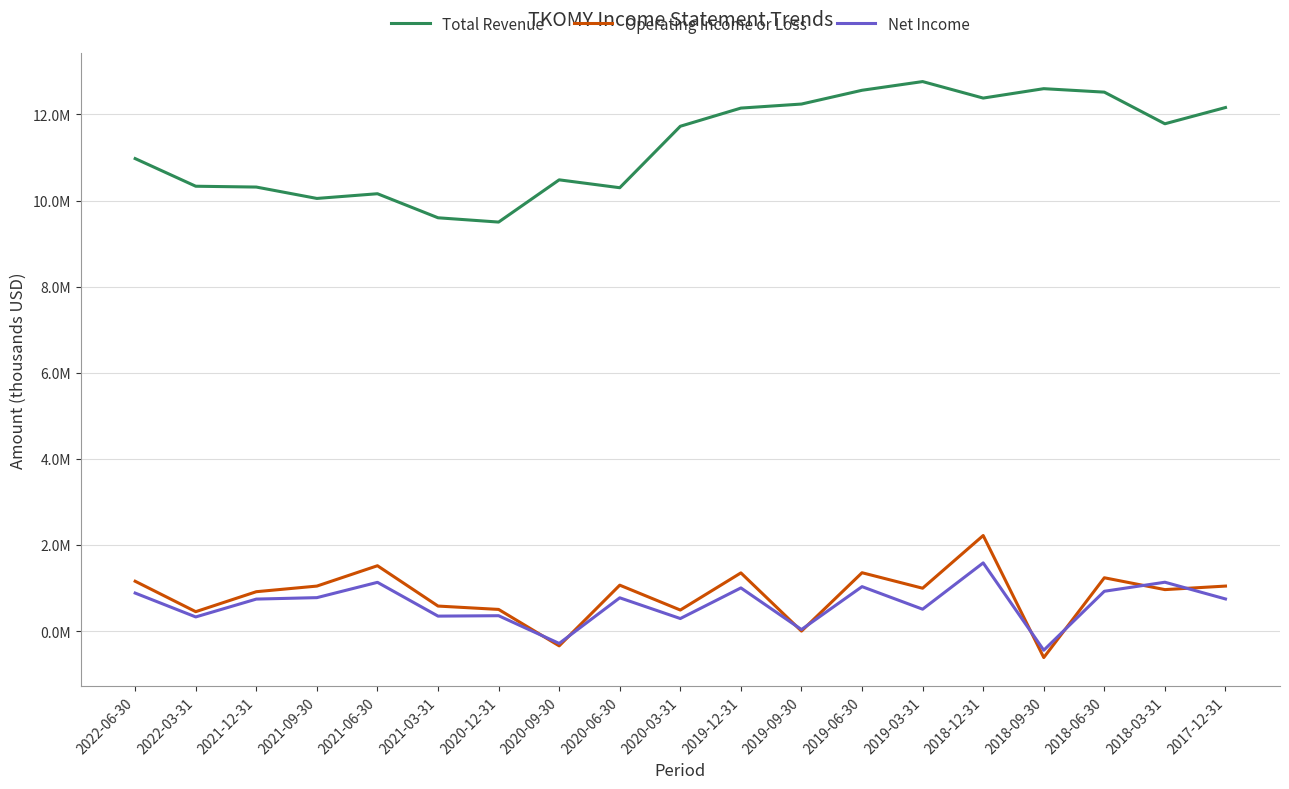

Is the value of Net Income at 2019-12-31 greater than the value of Total Revenue at 2019-06-30?

No